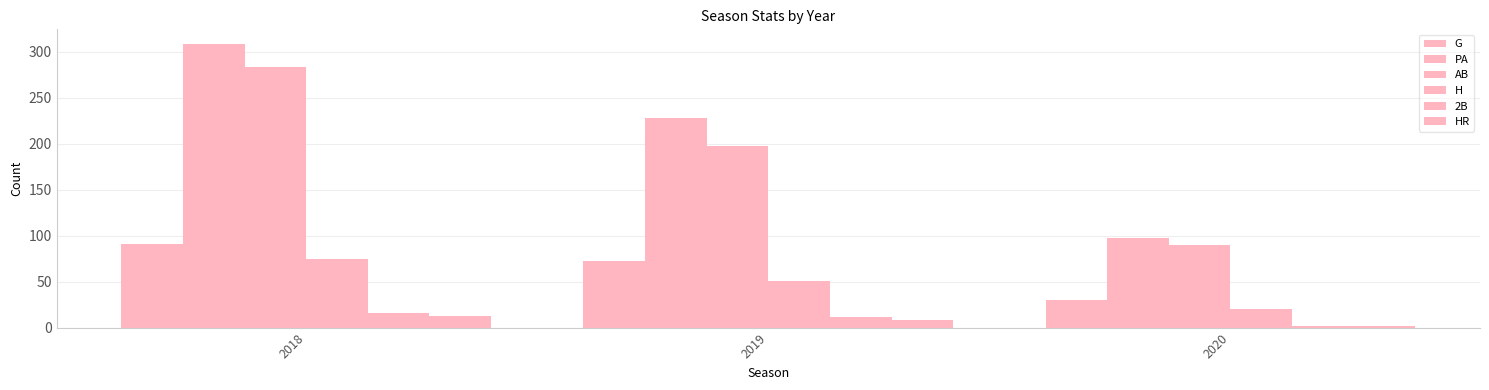

What is the difference between the HR values at 2020 and 2018?

11